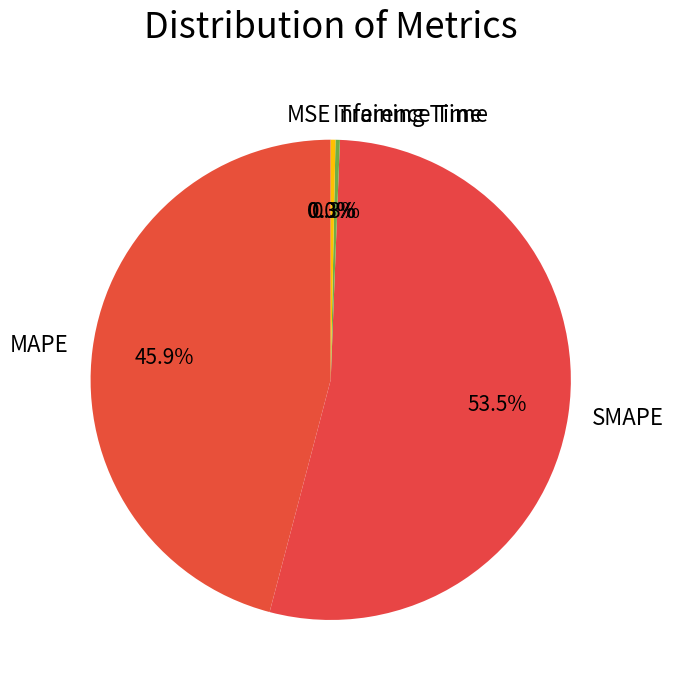

What is the majority slice?

SMAPE